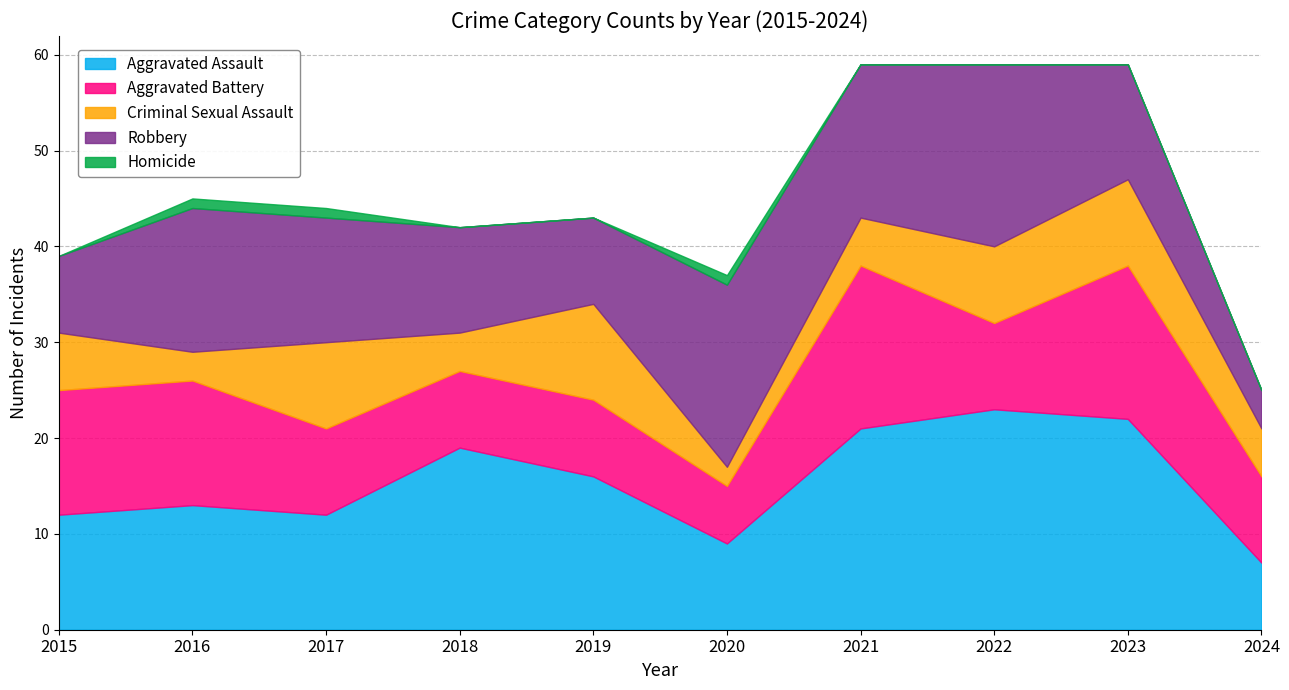

True or false: Aggravated Assault has a value of 7 at 2024.

True